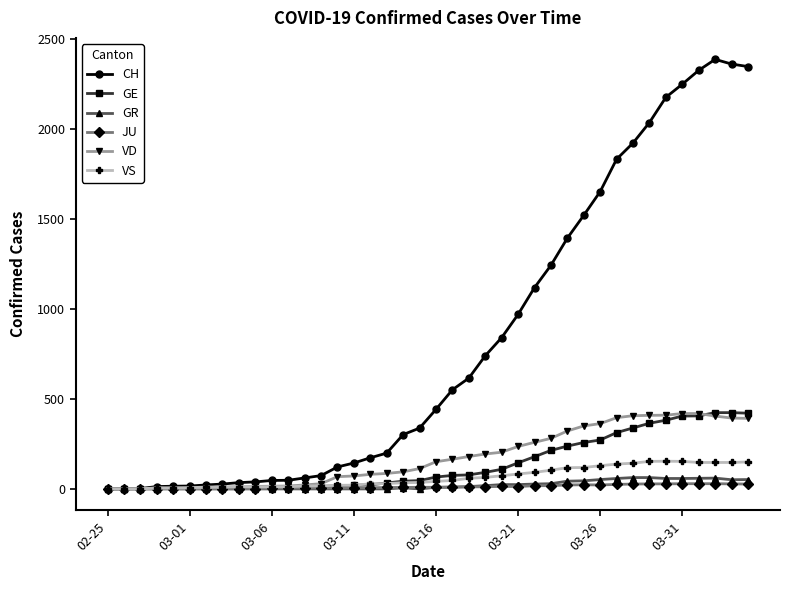

Which series has the largest range (max minus min)?

CH